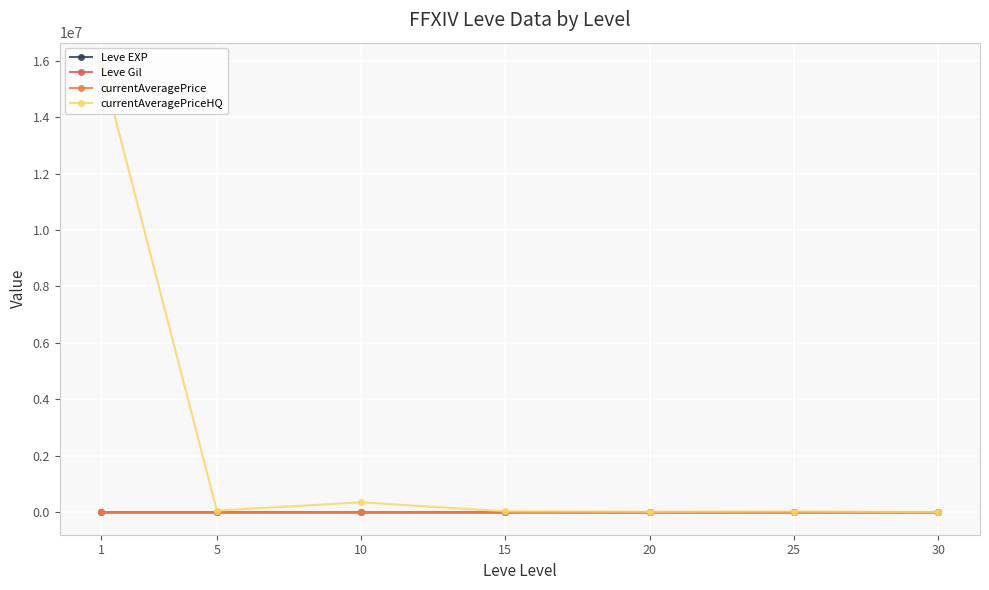

What is the difference between the currentAveragePriceHQ values at 15 and 10?

321598.7